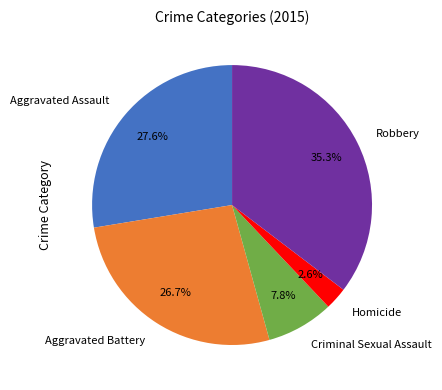

Is it true that Homicide is 3% of the pie?

True